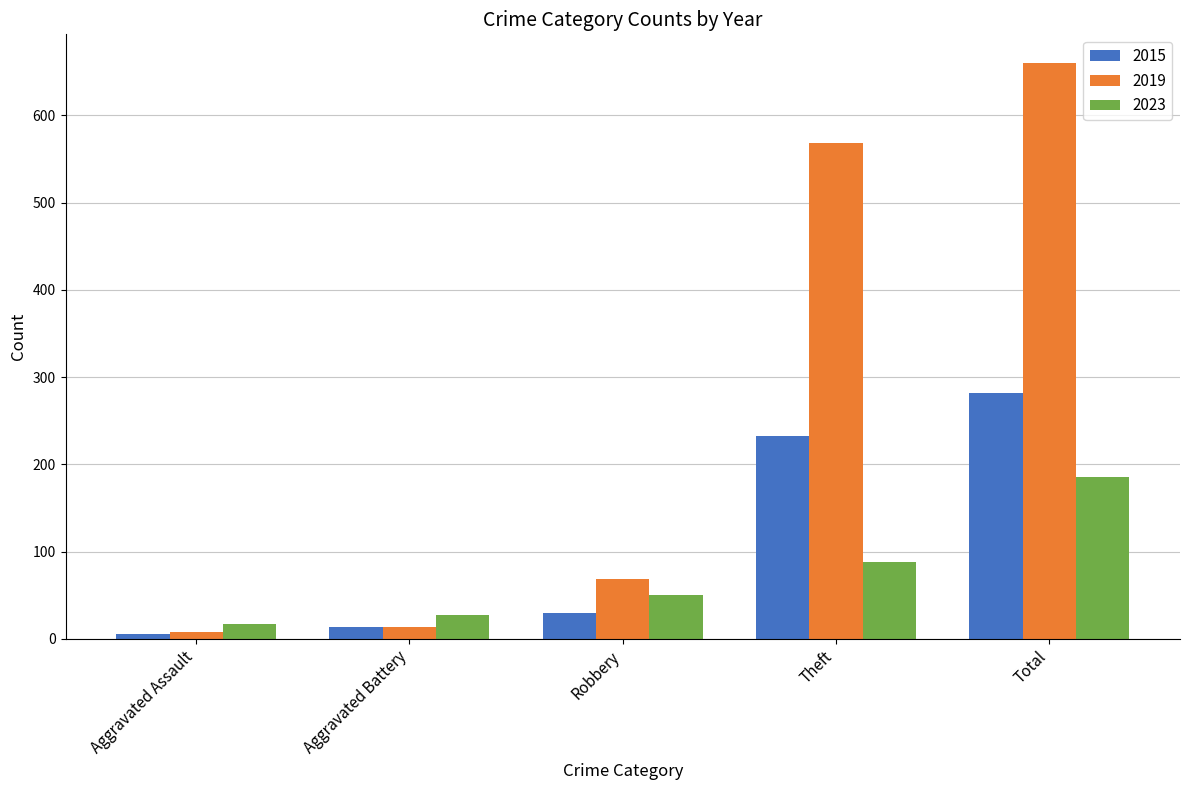

How many bars are there in each group?

3